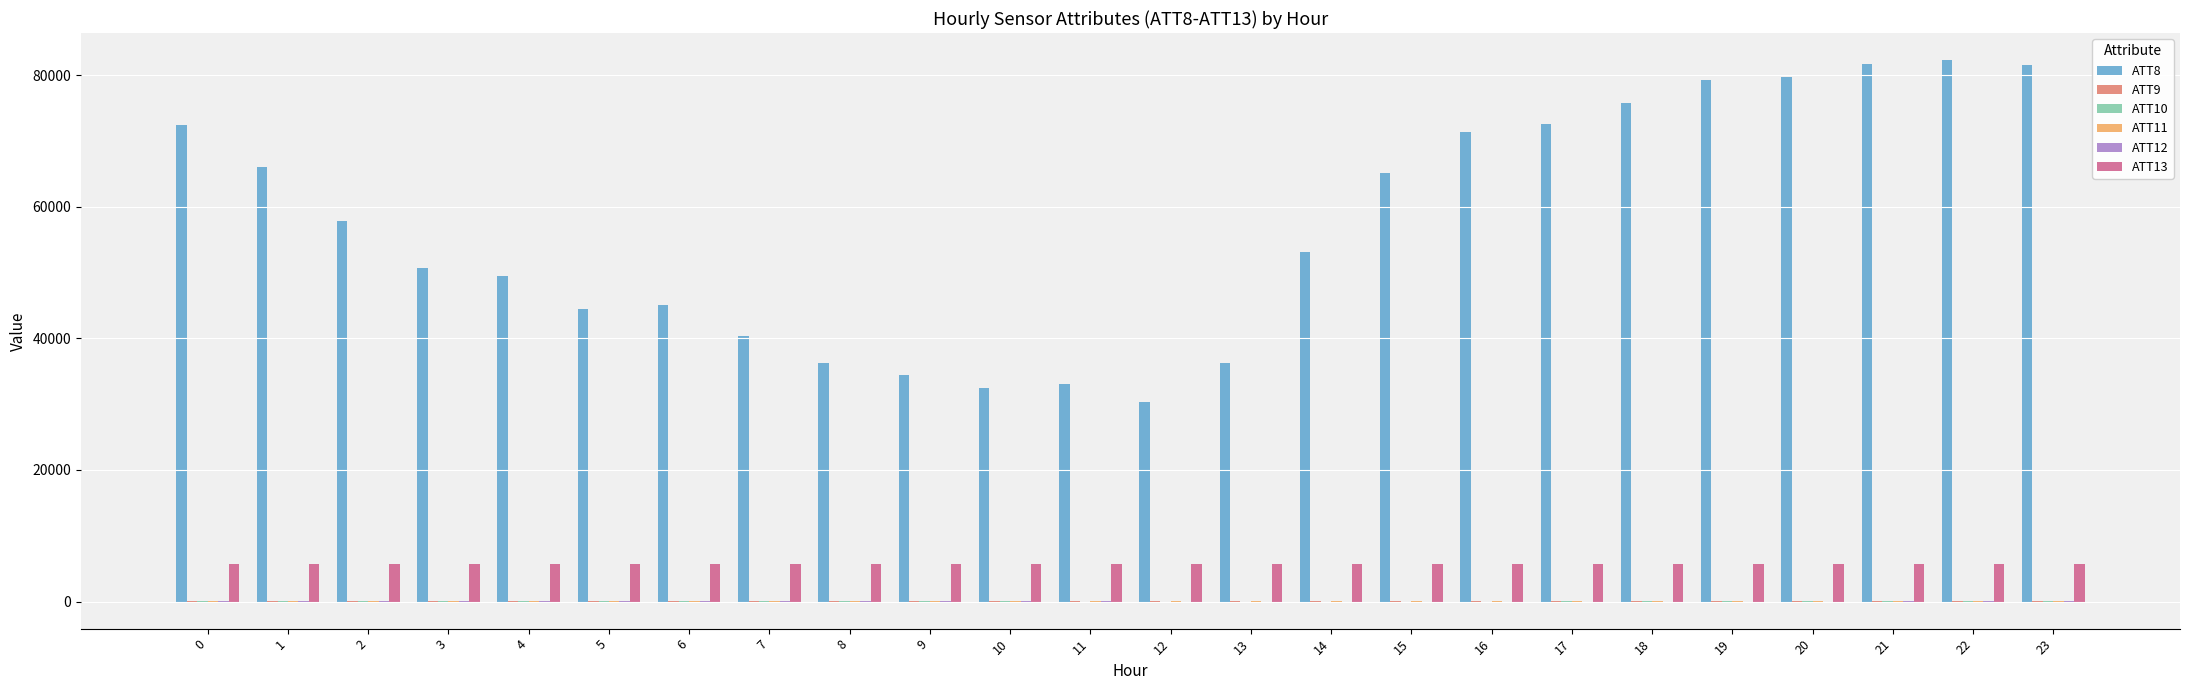

Are the bars horizontal?

No